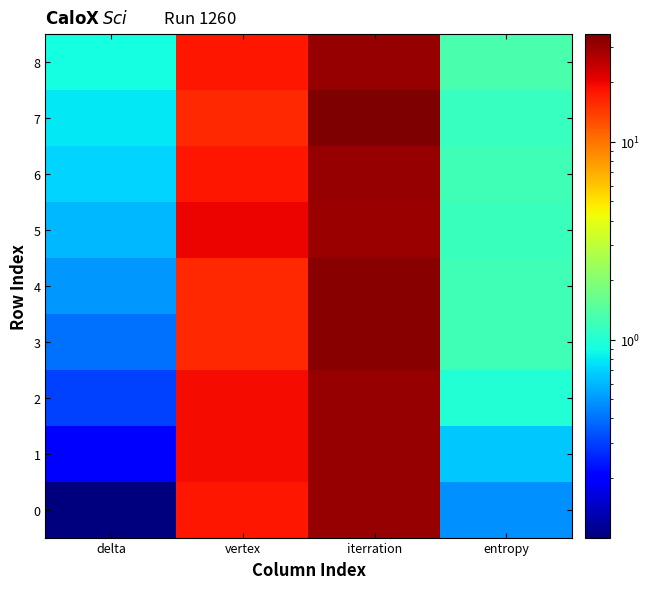

Reading left to right, transcribe all the data shown in this chart.

0: delta=0.1	vertex=18.0	iterration=31.0	entropy=0.5
1: delta=0.2	vertex=19.0	iterration=31.0	entropy=0.7
2: delta=0.3	vertex=19.0	iterration=31.0	entropy=1.0
3: delta=0.4	vertex=16.0	iterration=33.0	entropy=1.2
4: delta=0.5	vertex=16.0	iterration=33.0	entropy=1.2
5: delta=0.6	vertex=20.0	iterration=30.0	entropy=1.2
6: delta=0.7	vertex=18.0	iterration=31.0	entropy=1.2
7: delta=0.8	vertex=16.0	iterration=35.0	entropy=1.1
8: delta=0.9	vertex=18.0	iterration=31.0	entropy=1.3